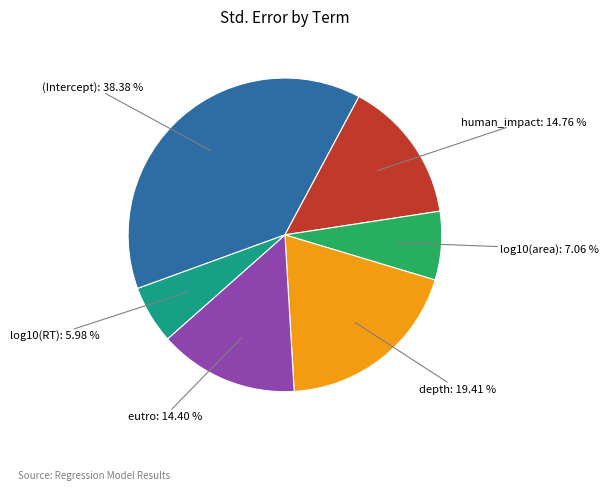

Is human_impact the majority of the pie?

No